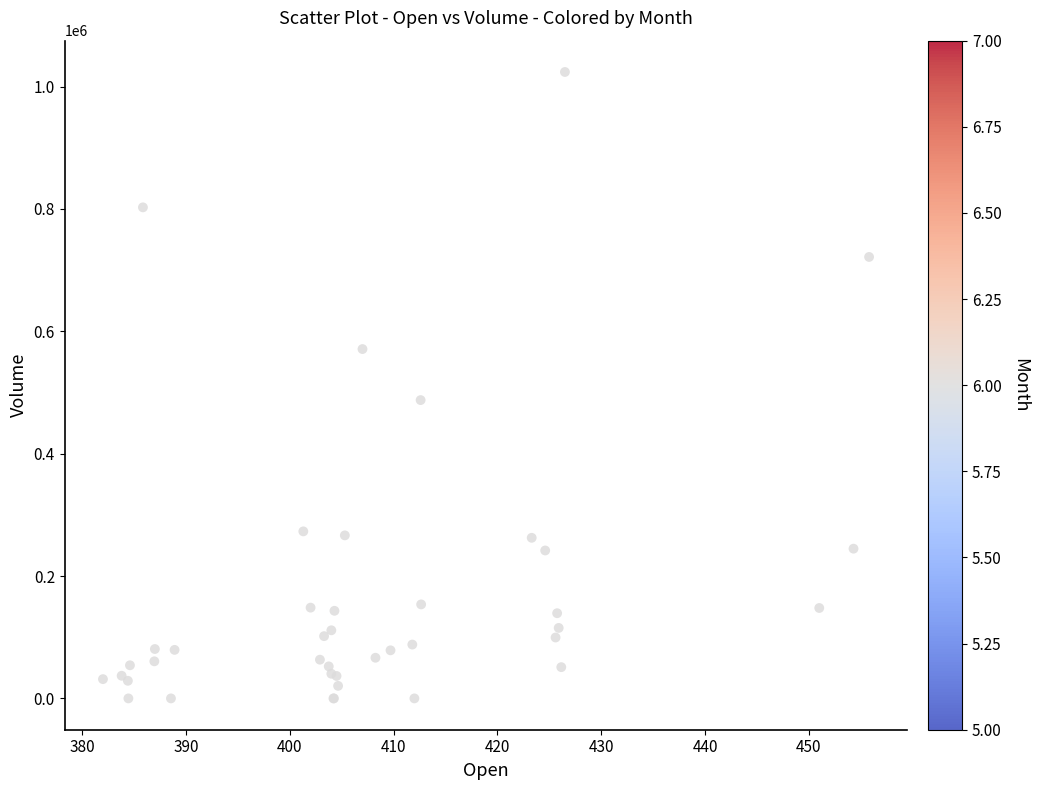

What Y value in the scatter plot is closest to 511869?

487522